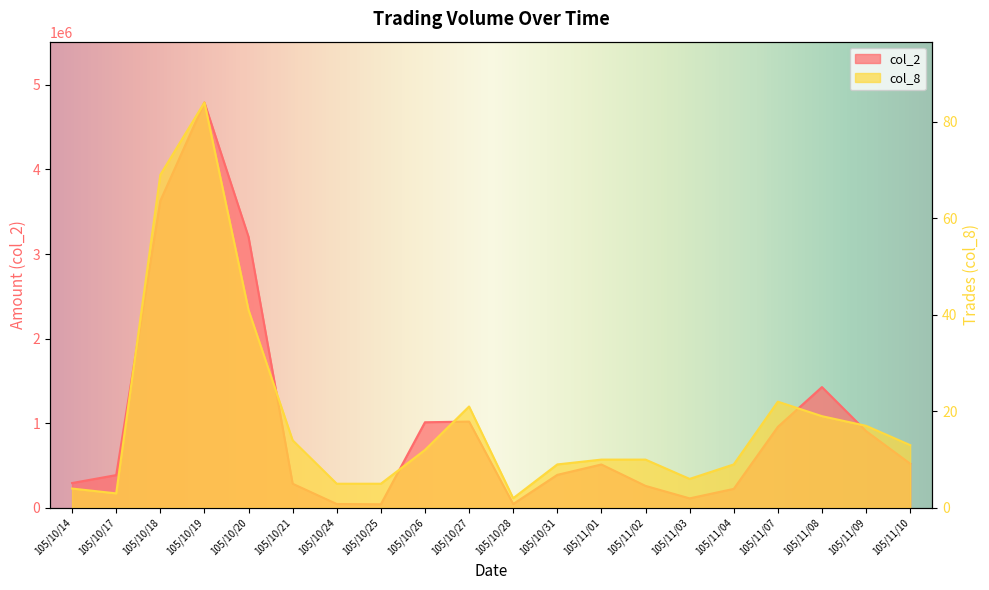

What are all the series names shown in the legend?

col_2, col_8